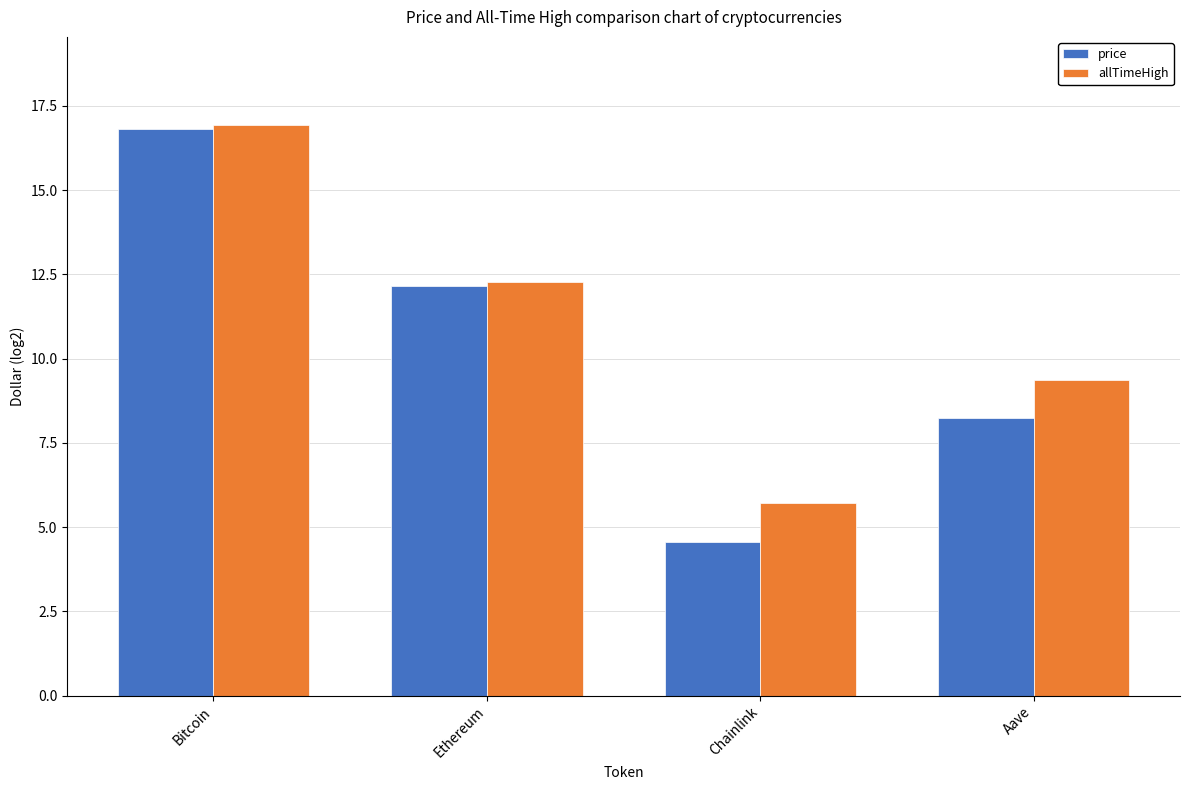

What are all the series names shown in the legend?

price, allTimeHigh